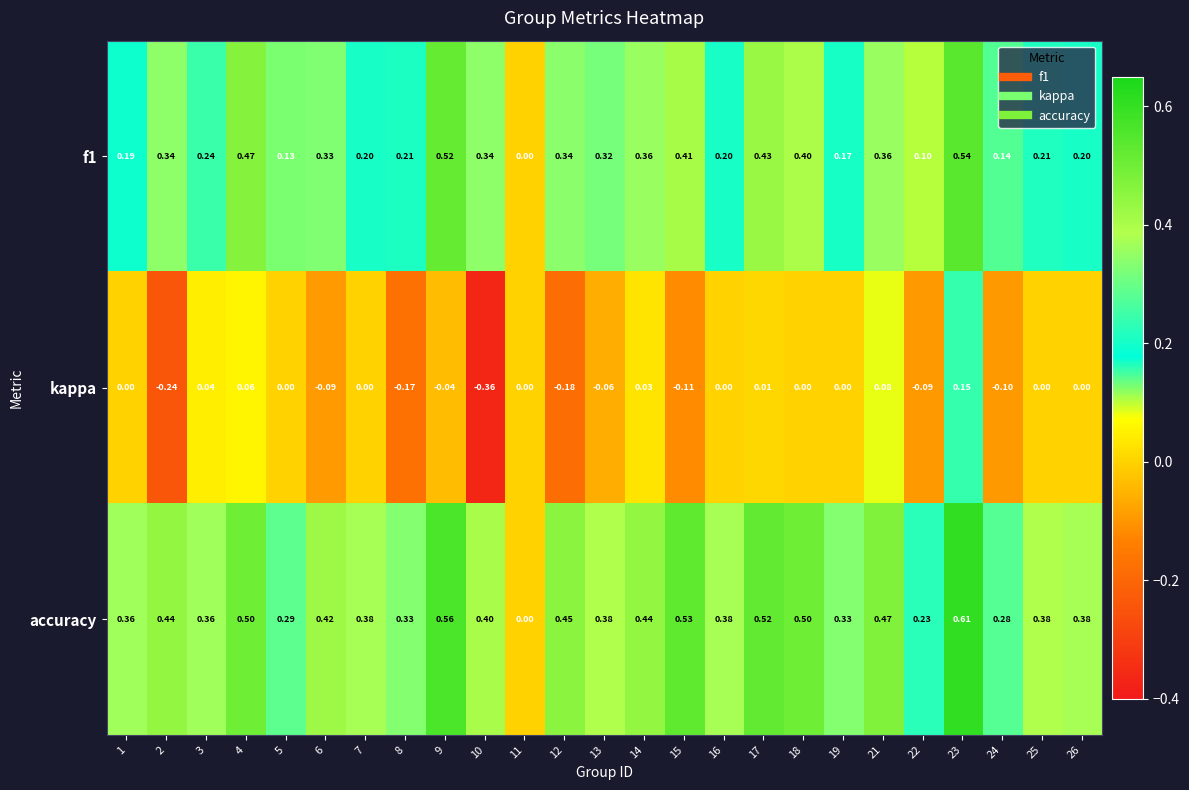

Which series has the largest total across all categories?

accuracy